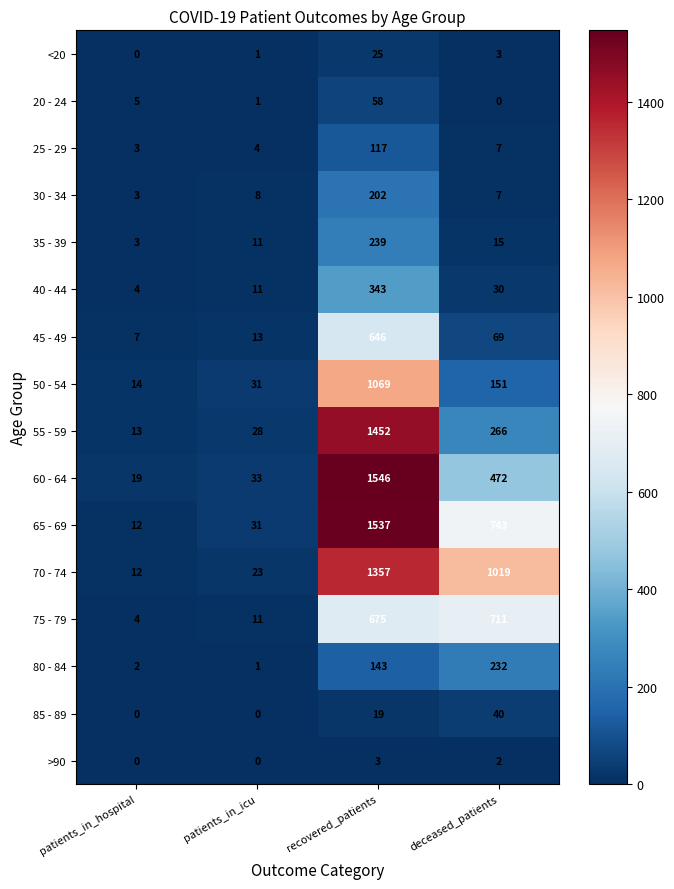

Which series has the widest spread of values?

60 - 64